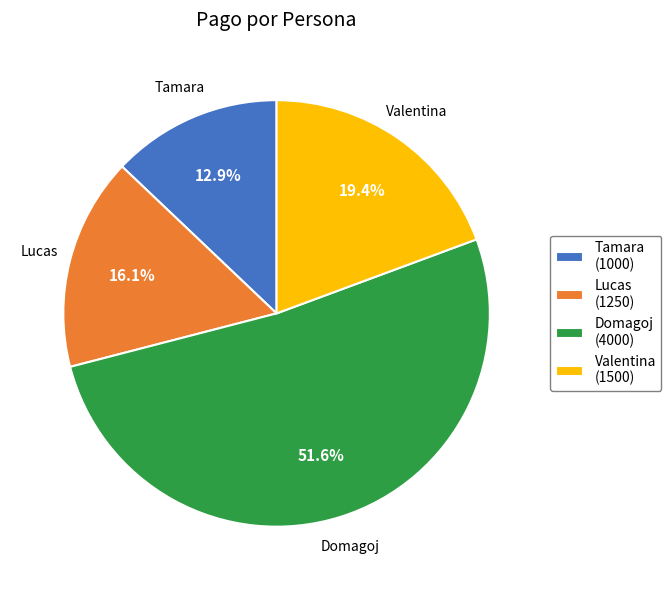

True or false: Domagoj accounts for 52% of the total.

True